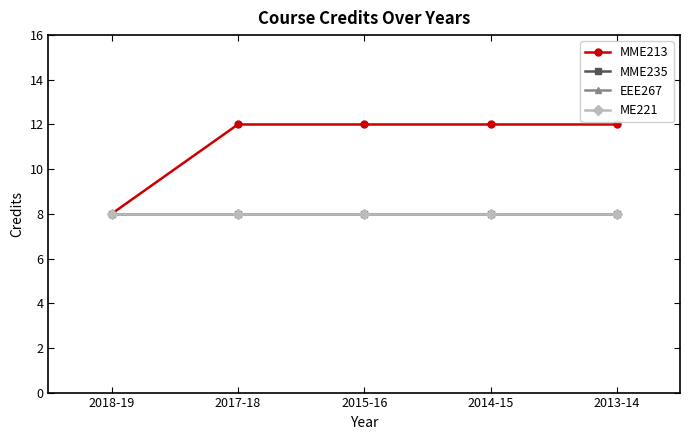

Rank the series at 2015-16 from highest to lowest value.

MME213, MME235, EEE267, ME221